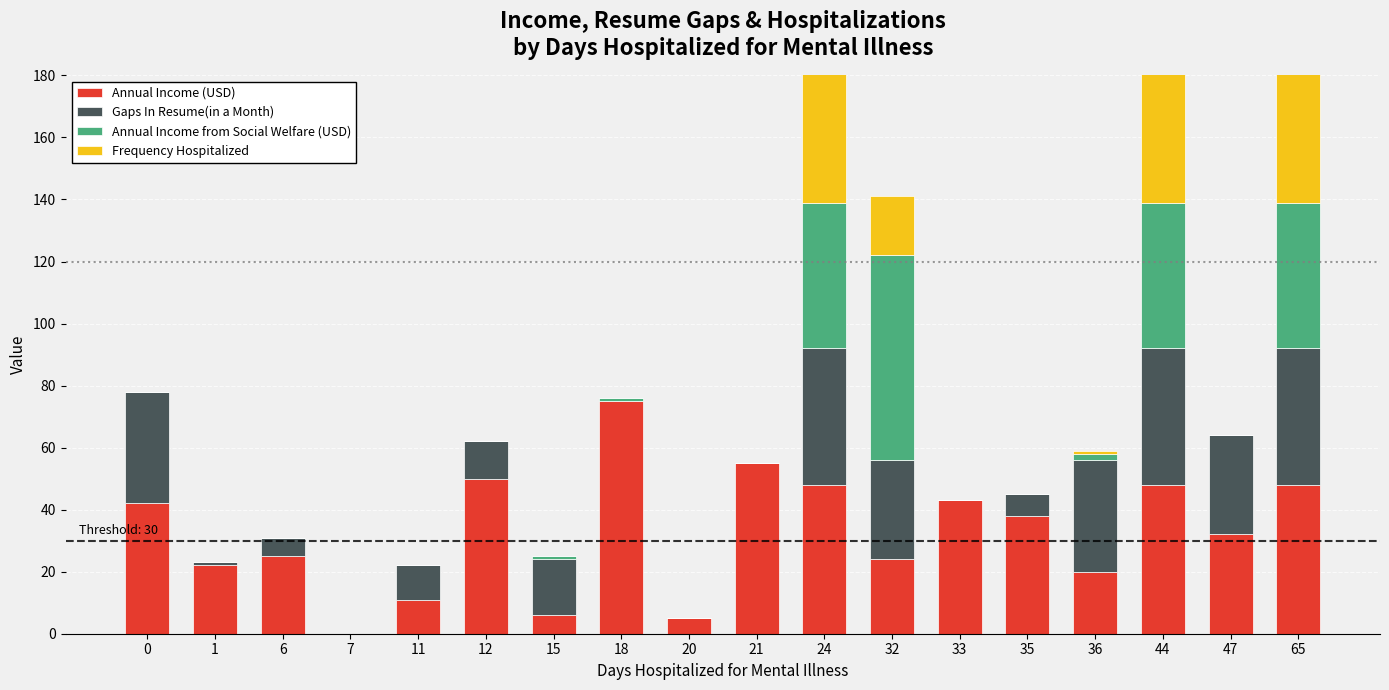

Reading left to right, transcribe all the data shown in this chart.

Annual Income (USD): 0=42	1=22	6=25	7=0	11=11	12=50	15=6	18=75	20=5	21=55	24=48	32=24	33=43	35=38	36=20	44=48	47=32	65=48
Gaps In Resume(in a Month): 0=36	1=1	6=6	7=0	11=11	12=12	15=18	18=0	20=0	21=0	24=44	32=32	33=0	35=7	36=36	44=44	47=32	65=44
Annual Income from Social Welfare (USD): 0=0	1=0	6=0	7=0	11=0	12=0	15=1	18=1	20=0	21=0	24=47	32=66	33=0	35=0	36=2	44=47	47=0	65=47
Frequency Hospitalized: 0=0	1=0	6=0	7=0	11=0	12=0	15=0	18=0	20=0	21=0	24=43	32=19	33=0	35=0	36=1	44=43	47=0	65=43